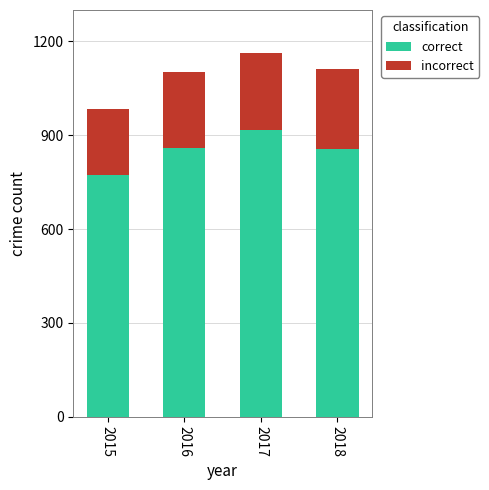

What are all the series names shown in the legend?

correct, incorrect